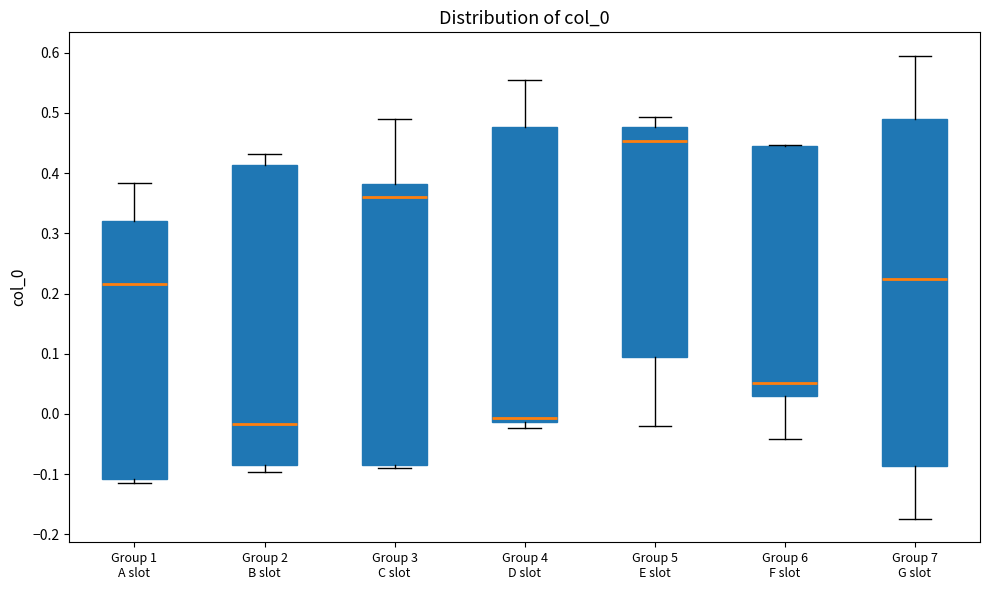

Reading left to right, read every box against the y-axis: the position of its median line, the range the box covers, and the ends of its whiskers. The values are not printed on the chart, so give them approximately, as read against the axis.

Group 1 A slot: median 0.22, box -0.11 to 0.32, whiskers -0.11 (just below the box's lower edge) to 0.38
Group 2 B slot: median -0.02, box -0.09 to 0.41, whiskers -0.10 to 0.43
Group 3 C slot: median 0.36, box -0.09 to 0.38, whiskers -0.09 (just below the box's lower edge) to 0.49
Group 4 D slot: median -0.01 (just above the box's lower edge), box -0.01 to 0.48, whiskers -0.02 to 0.56
Group 5 E slot: median 0.45, box 0.09 to 0.48, whiskers -0.02 to 0.49
Group 6 F slot: median 0.05, box 0.03 to 0.45, whiskers -0.04 to 0.45
Group 7 G slot: median 0.22, box -0.09 to 0.49, whiskers -0.17 to 0.60